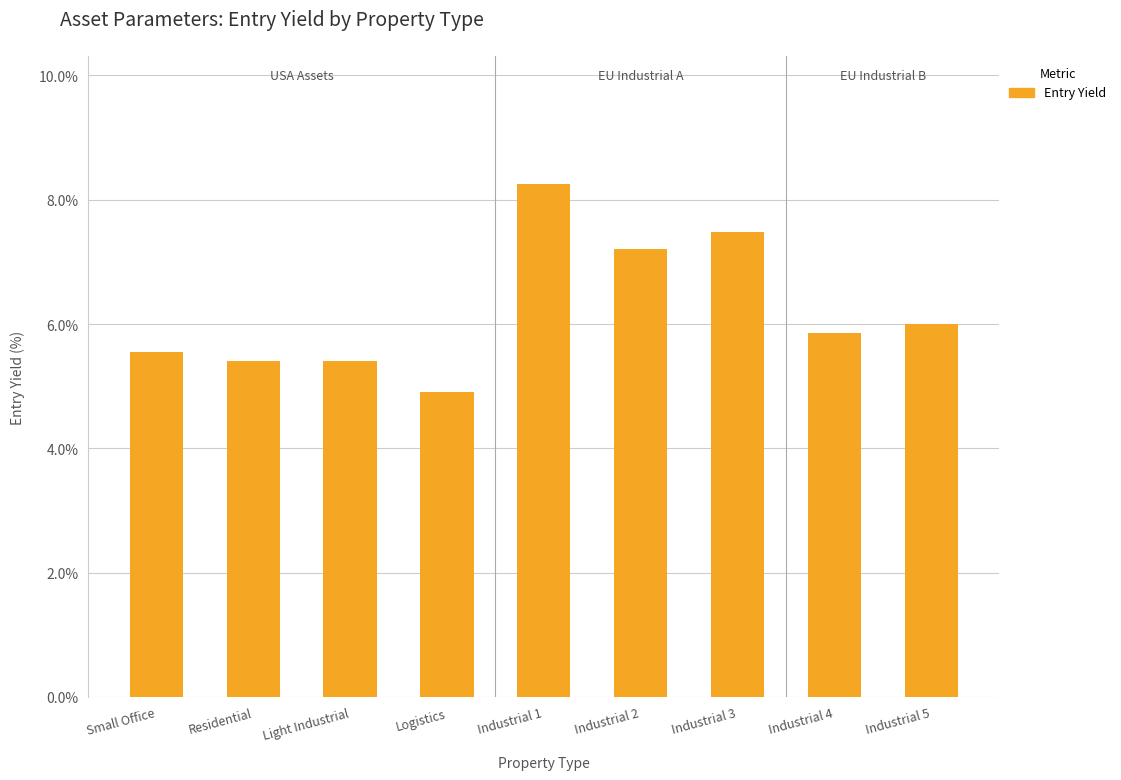

What is the label of the 2nd bar from the left?

Residential